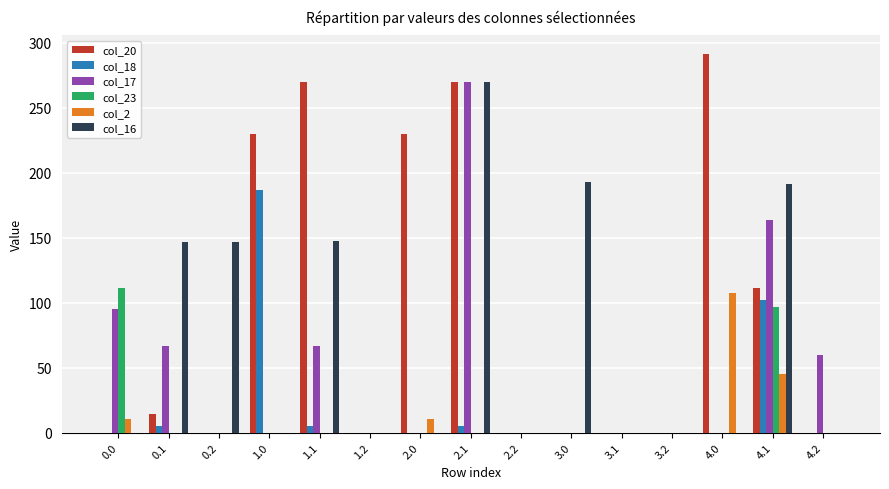

The value of col_23 at 0.2 is -43.6. True or false?

False